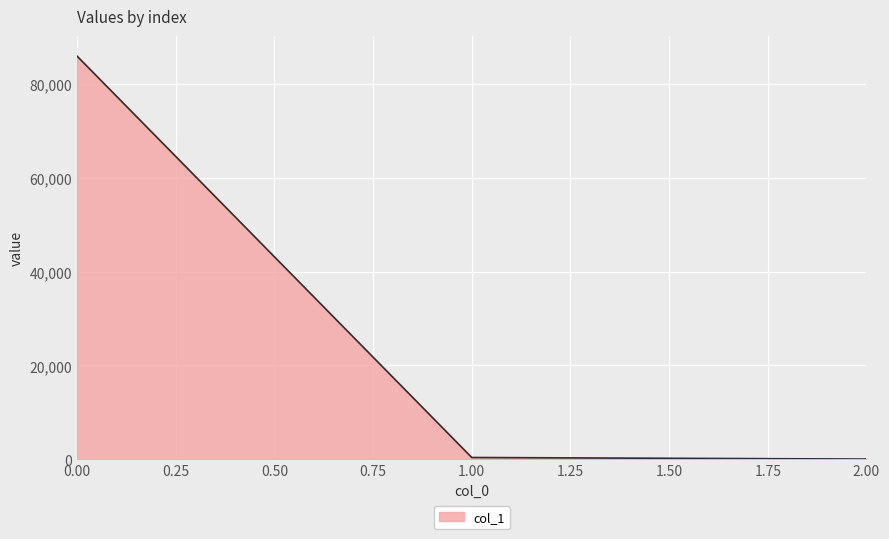

Does the chart display data point markers on the line(s)?

No